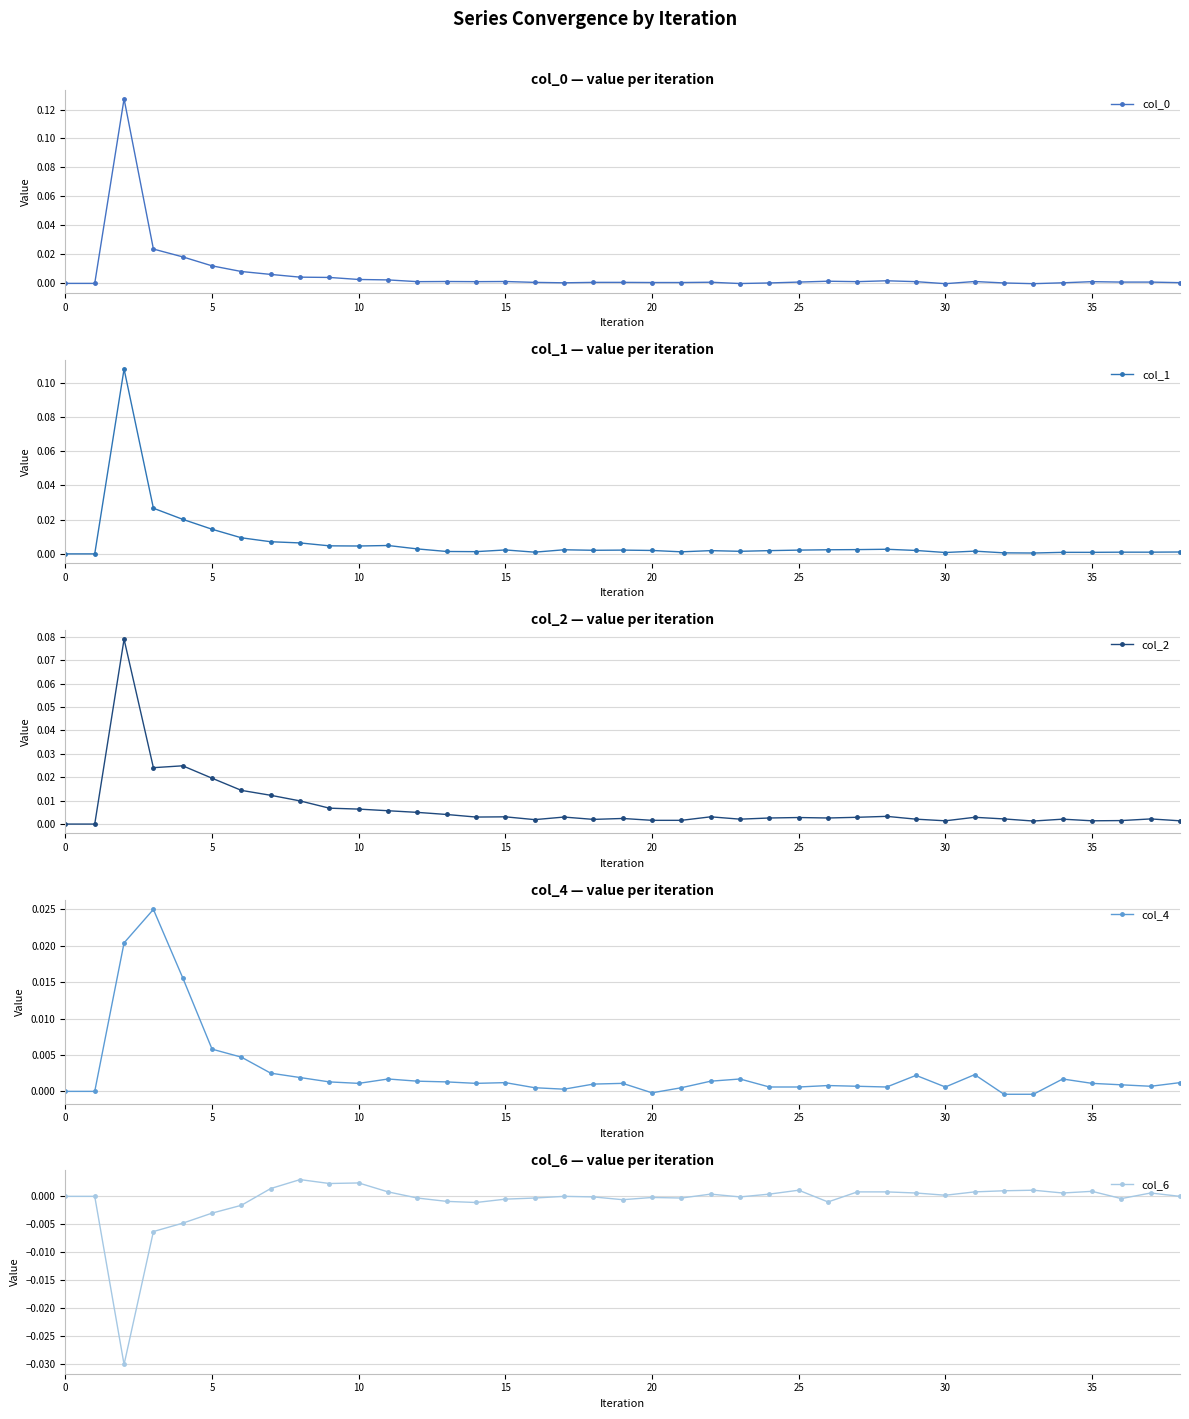

Which series ends up on top after the final intersection of col_0 and col_1?

col_1